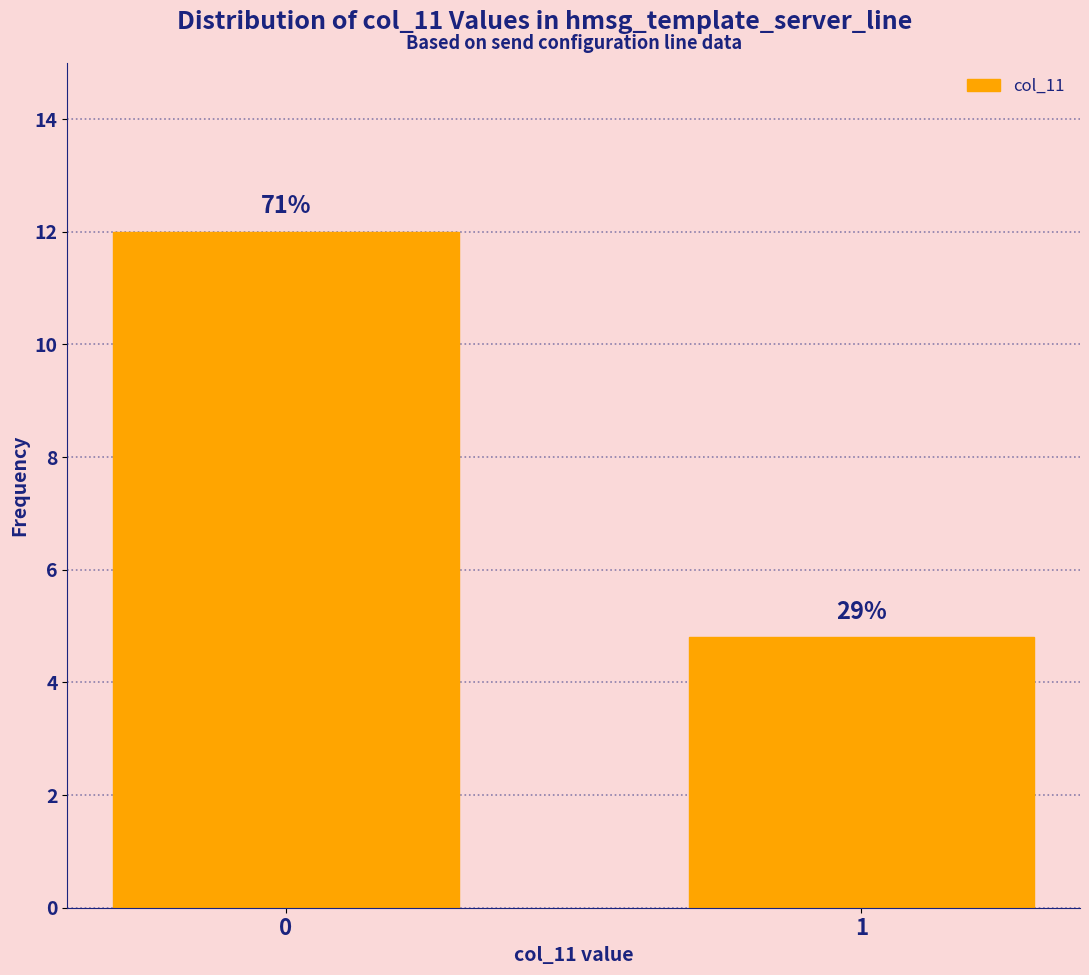

Are the bars horizontal?

No